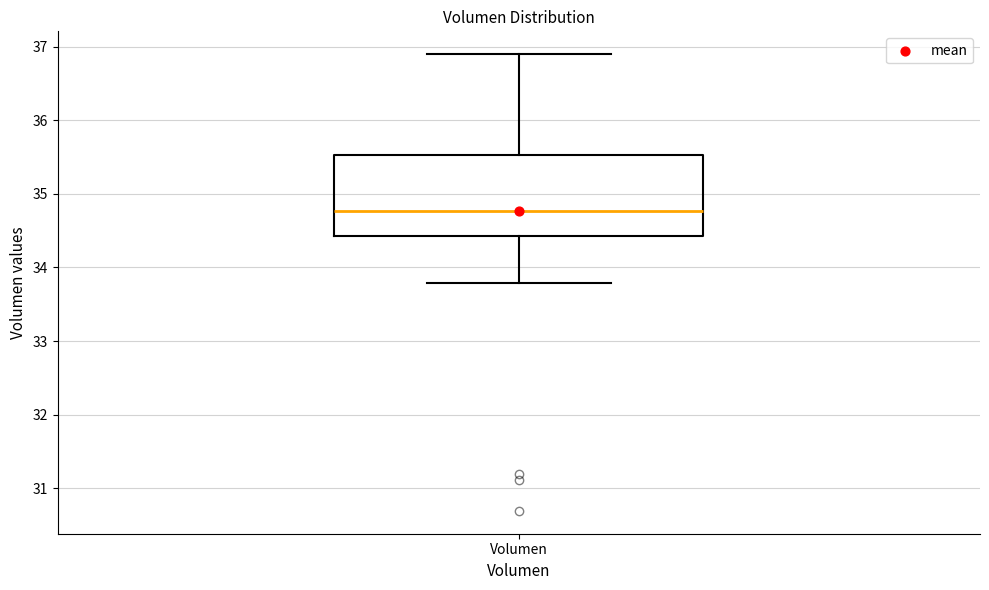

Where does the lower whisker of the box for Volumen end on the y-axis? The values are not printed on the chart, so give them approximately, as read against the axis.

33.8